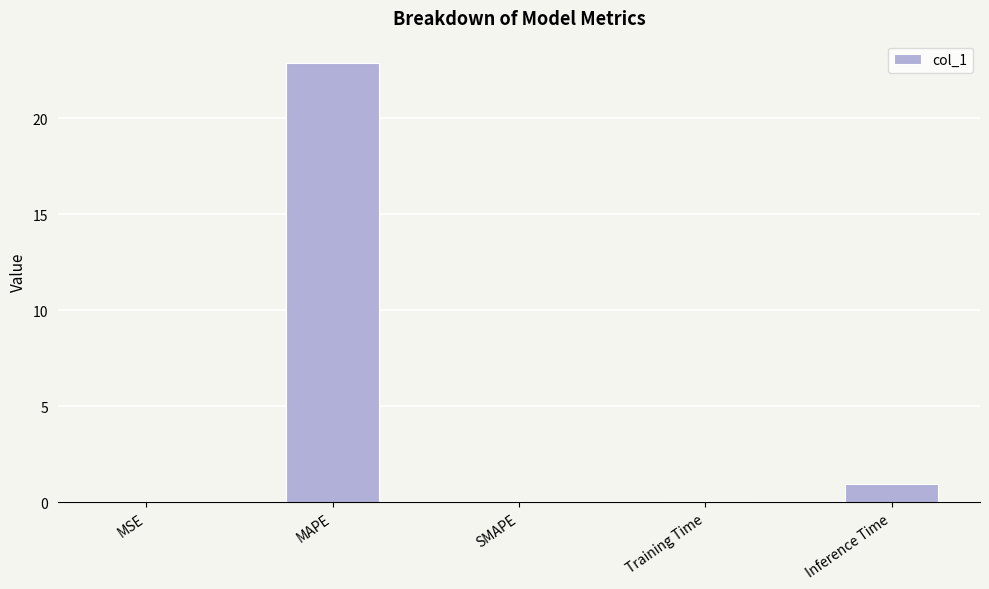

Where is the data nearest to the value 11?

Inference Time